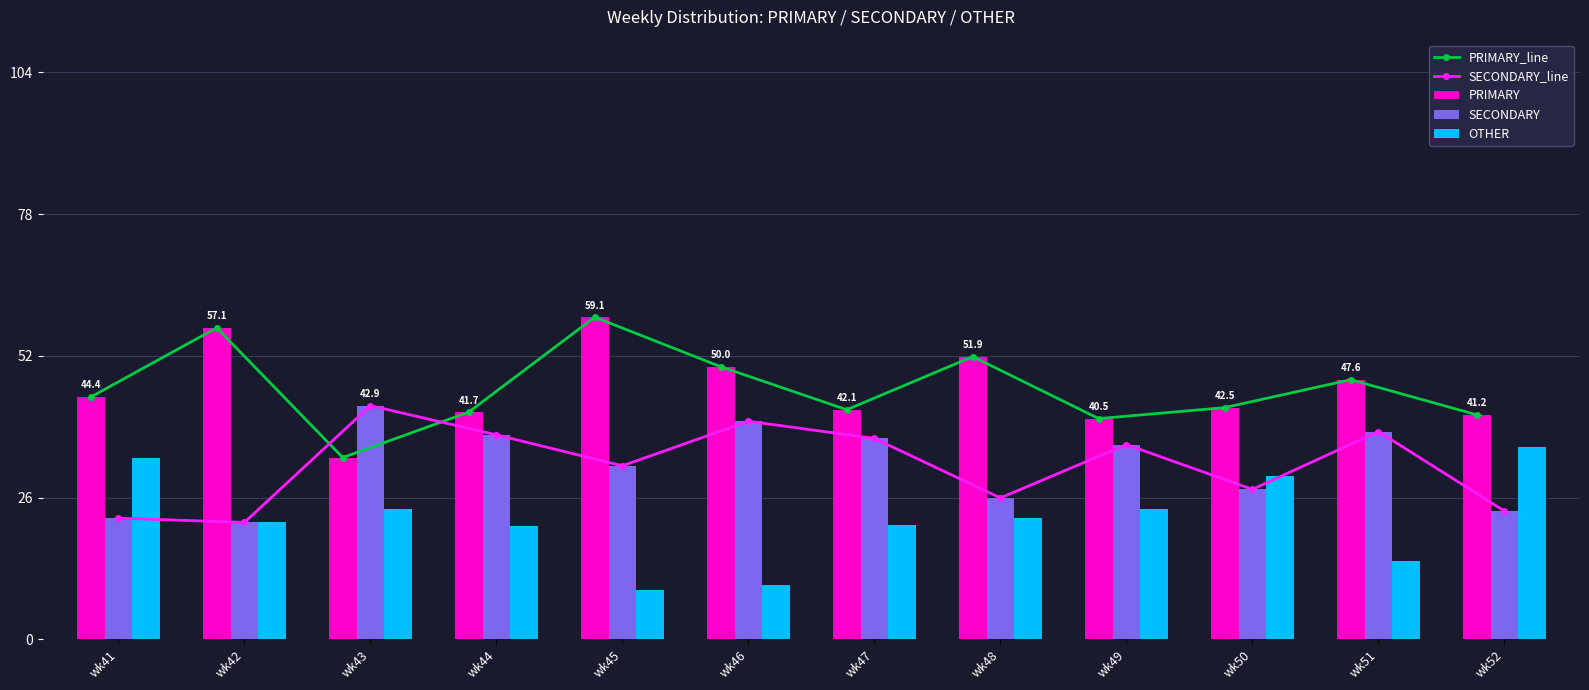

At which category is the sum across all series the highest?

wk45